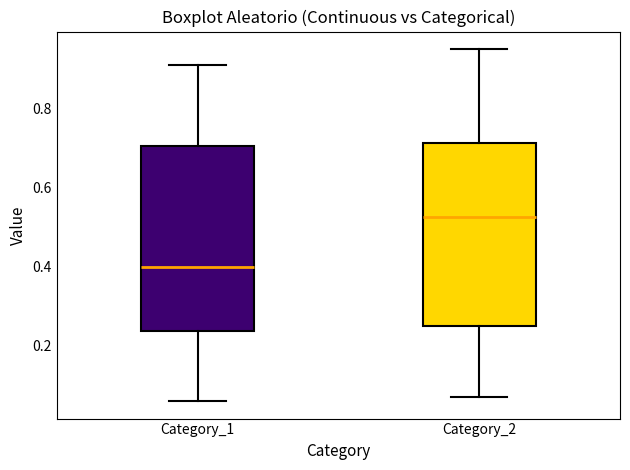

Reading left to right, read every box against the y-axis: the position of its median line, the range the box covers, and the ends of its whiskers. The values are not printed on the chart, so give them approximately, as read against the axis.

Category_1: median 0.40, box 0.24 to 0.70, whiskers 0.06 to 0.92
Category_2: median 0.52, box 0.26 to 0.72, whiskers 0.08 to 0.96